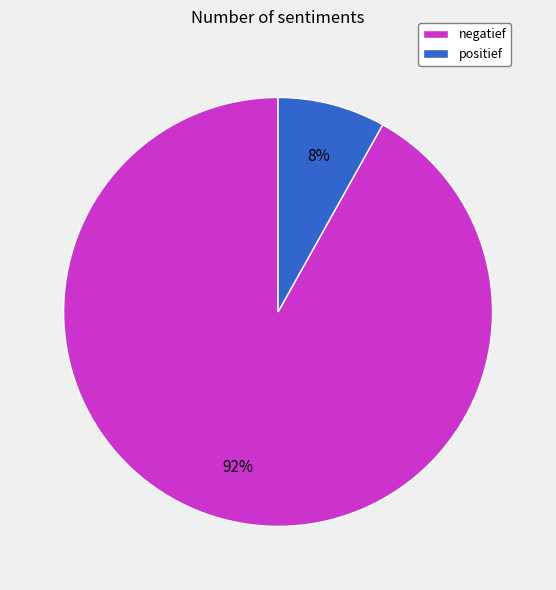

Is there any slice that represents more than half of the pie?

Yes